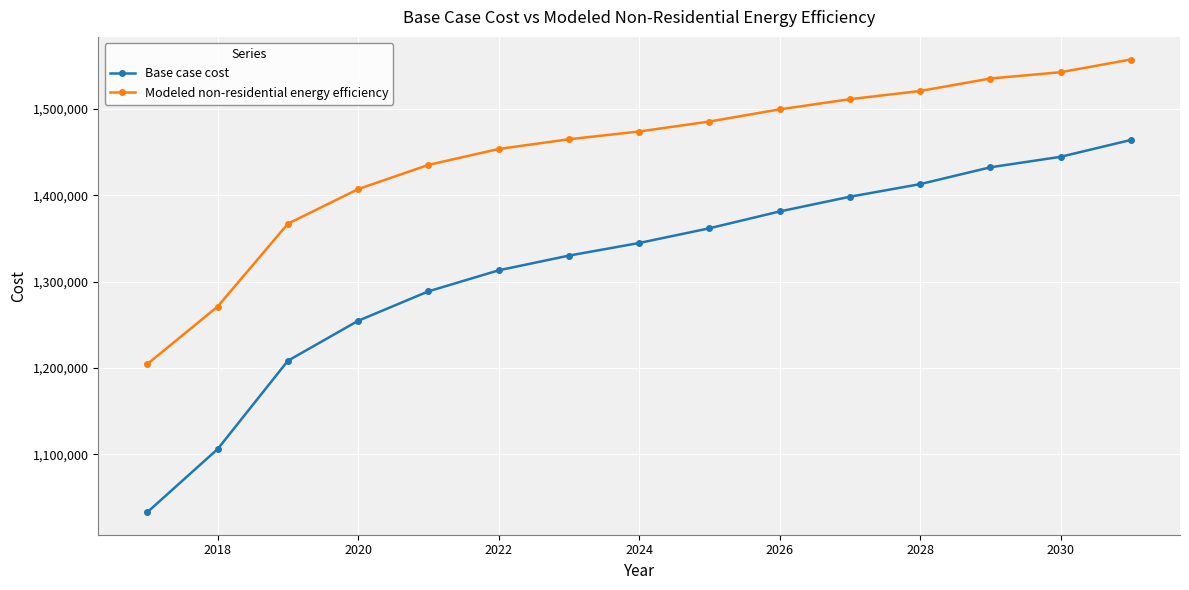

Reading right to left, transcribe all the data shown in this chart.

Base case cost: 1464100.0	1444613.9	1432435.1	1412949.0	1398334.5	1381284.1	1361798.1	1344747.7	1330133.2	1313082.8	1288725.2	1254624.6	1208345.1	1106043.2	1032970.4
Modeled non-residential energy efficiency: 1557325.1	1542616.0	1535328.8	1520851.7	1511366.4	1499568.4	1485460.7	1473917.8	1464942.9	1453667.5	1435223.5	1407178.4	1367099.8	1271147.5	1204576.7